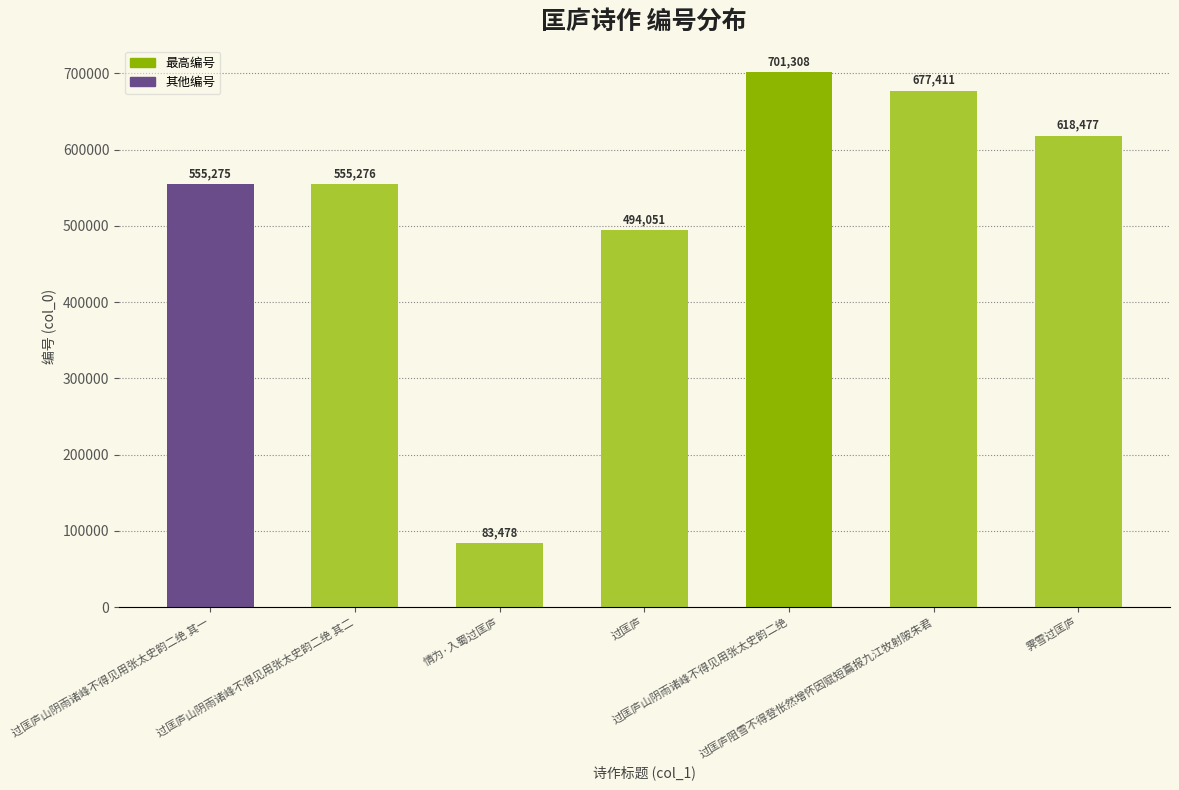

True or false: the data shows 35097 at 情为·入蜀过匡庐.

False